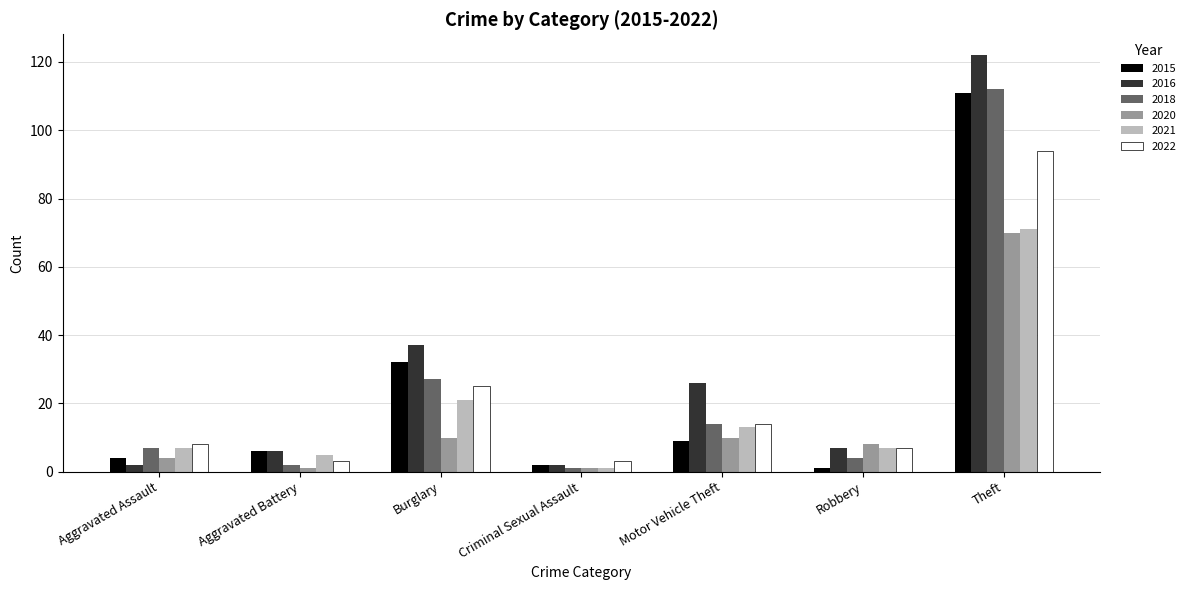

The value of 2016 at Aggravated Battery is 6. True or false?

True